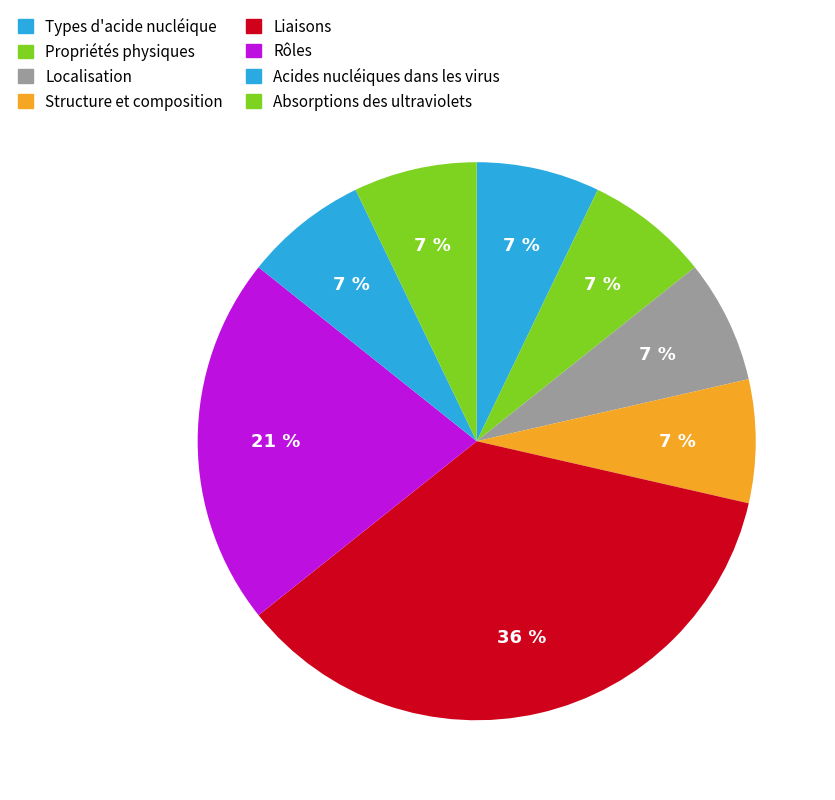

How many segments does this pie chart have?

8